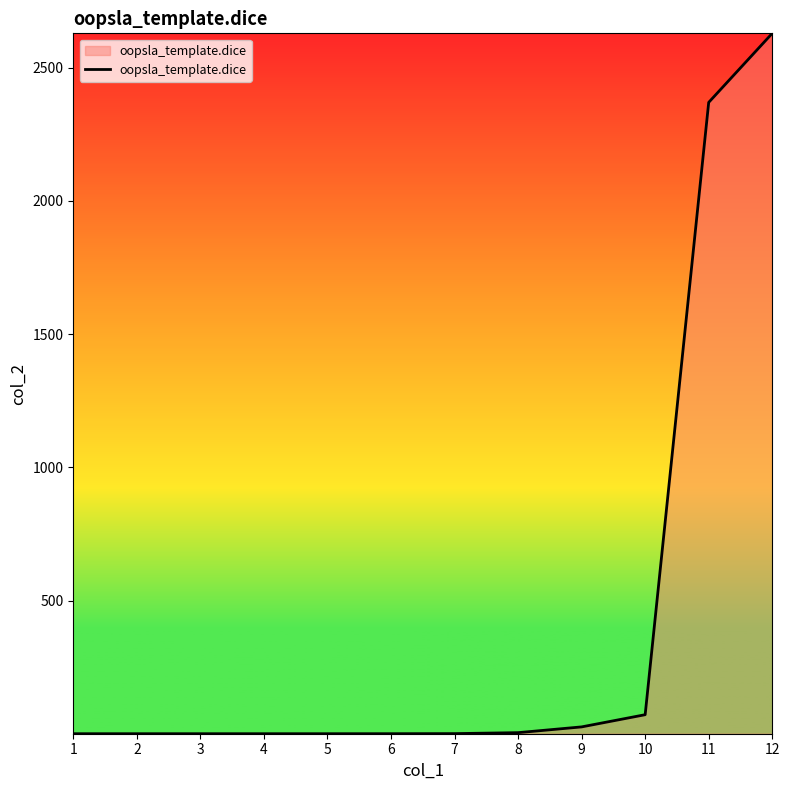

What is the greatest value displayed?

2629.4